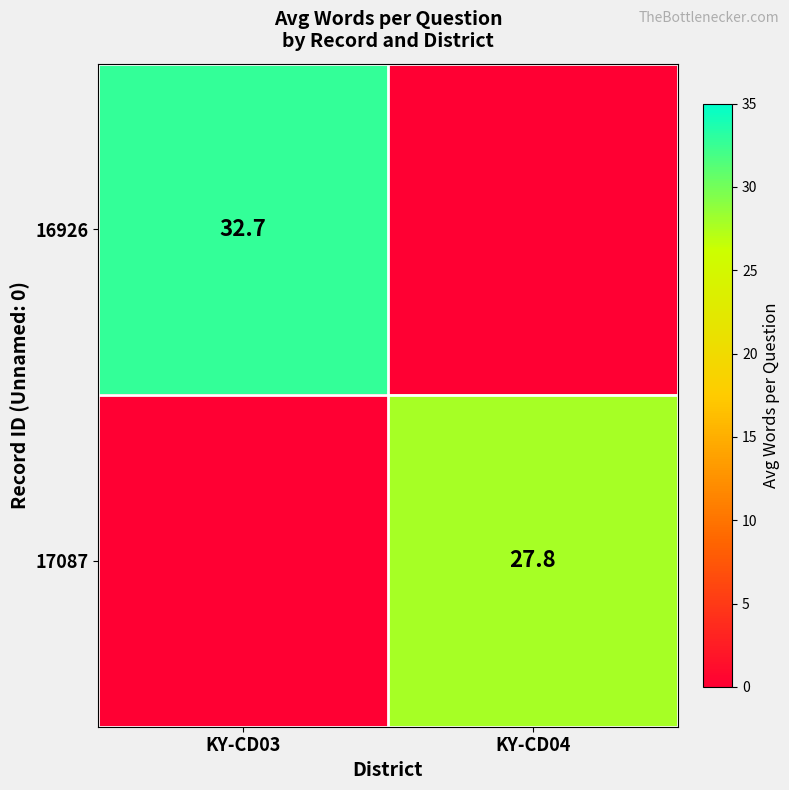

Is the value of 16926 at KY-CD03 greater than the value of 17087 at KY-CD04?

Yes